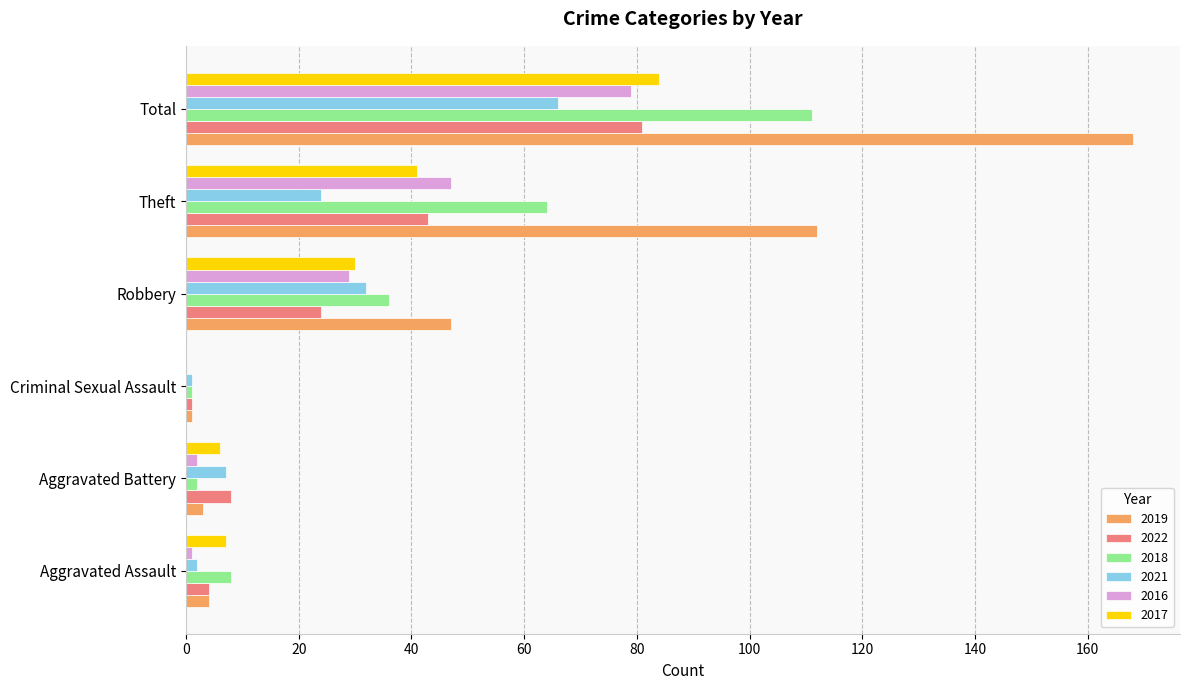

Count the number of categories in the chart.

6